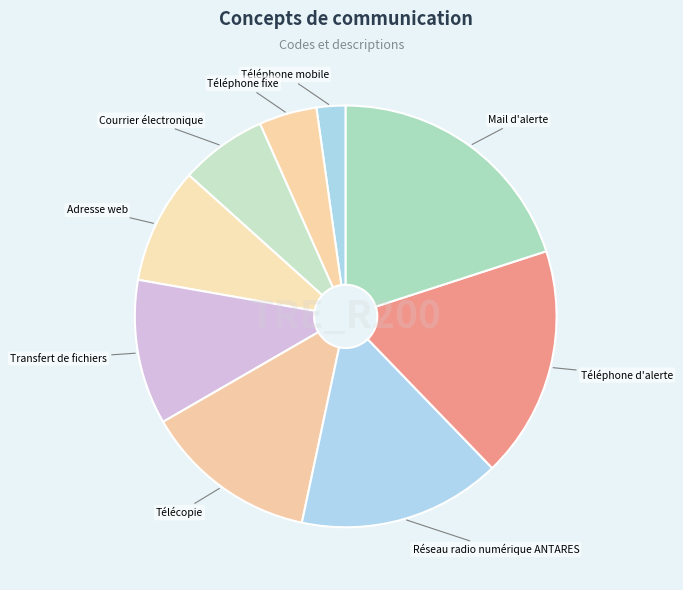

What is the largest slice in the pie chart?

Mail d'alerte